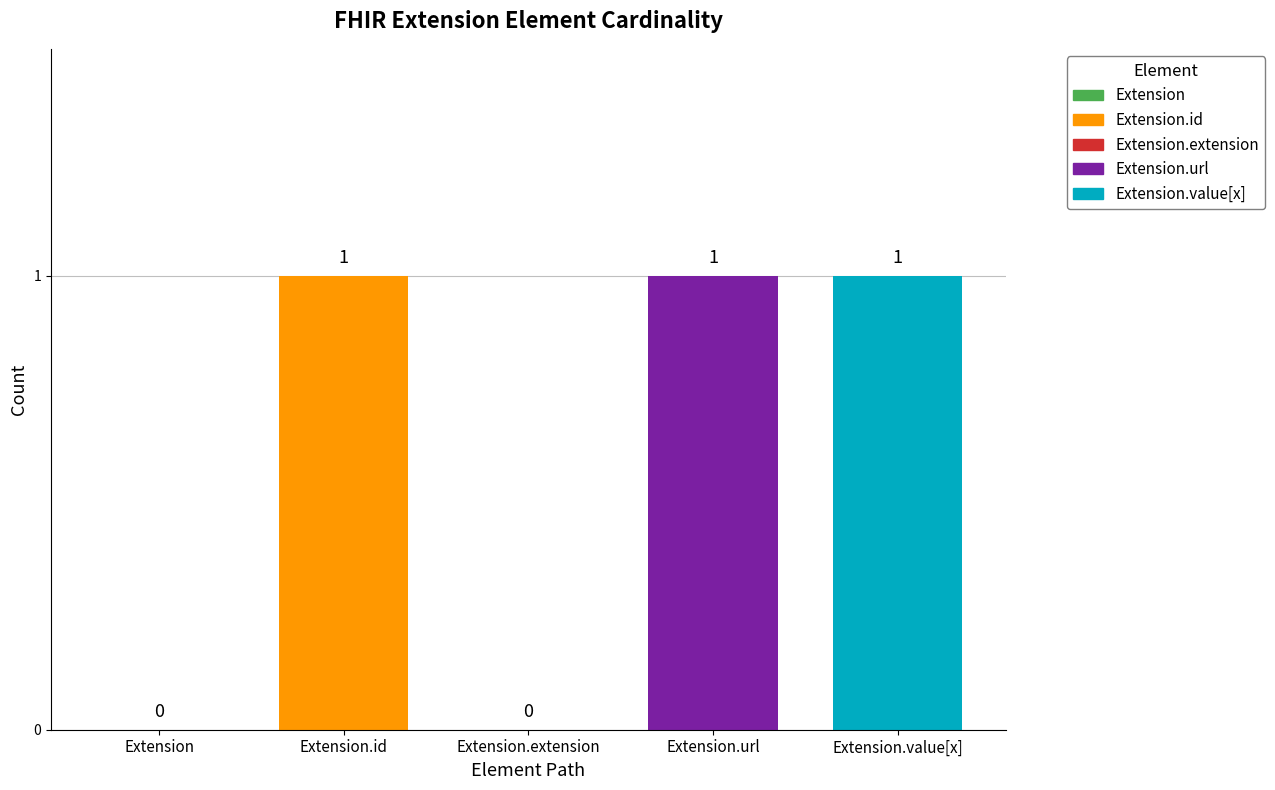

The value of Base Min at Extension.id is 0. True or false?

False